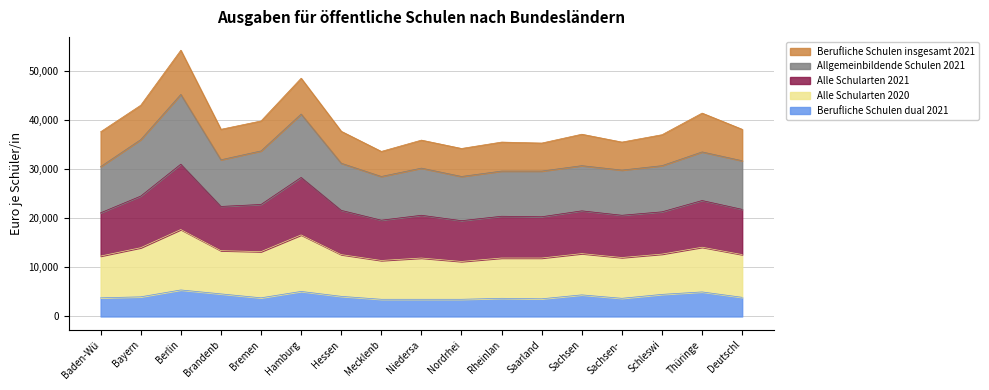

True or false: Berufliche Schulen dual 2021 and Alle Schularten 2021 cross at least once.

False